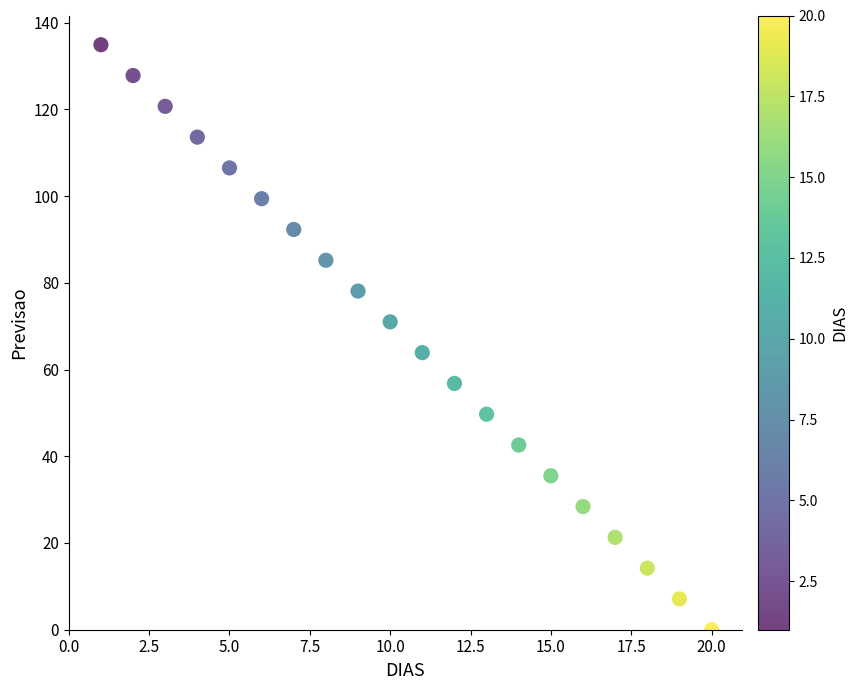

What is the range of X values (max minus min)?

19.0